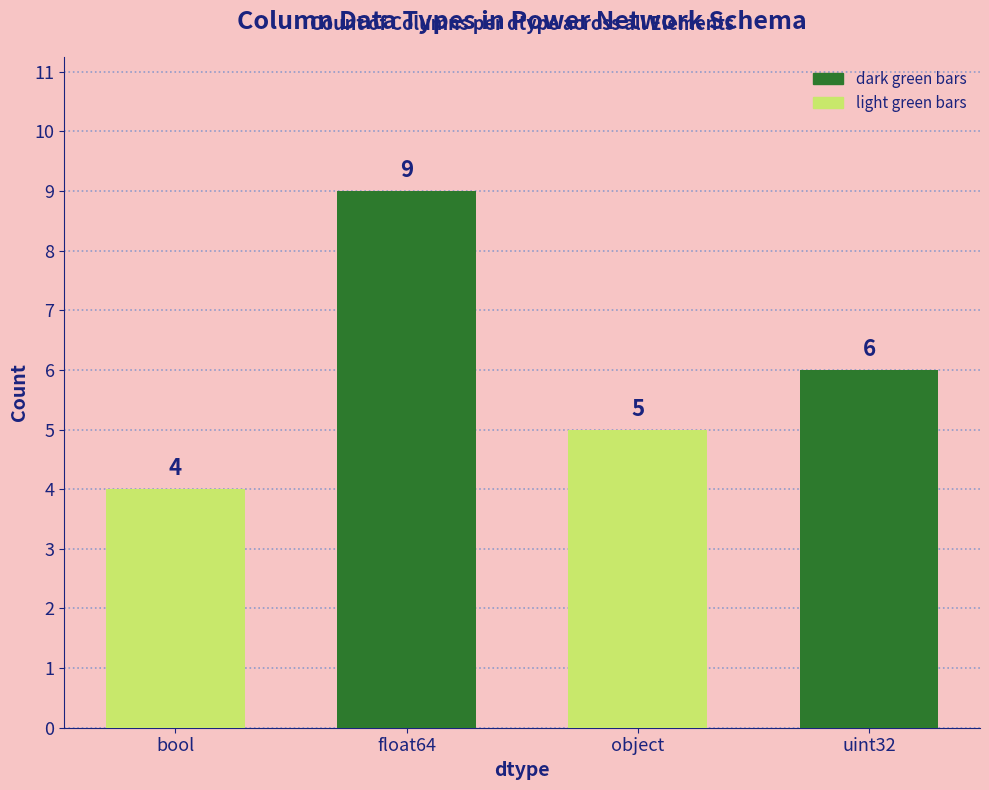

Reading left to right, extract all data points from this chart.

4	9	5	6